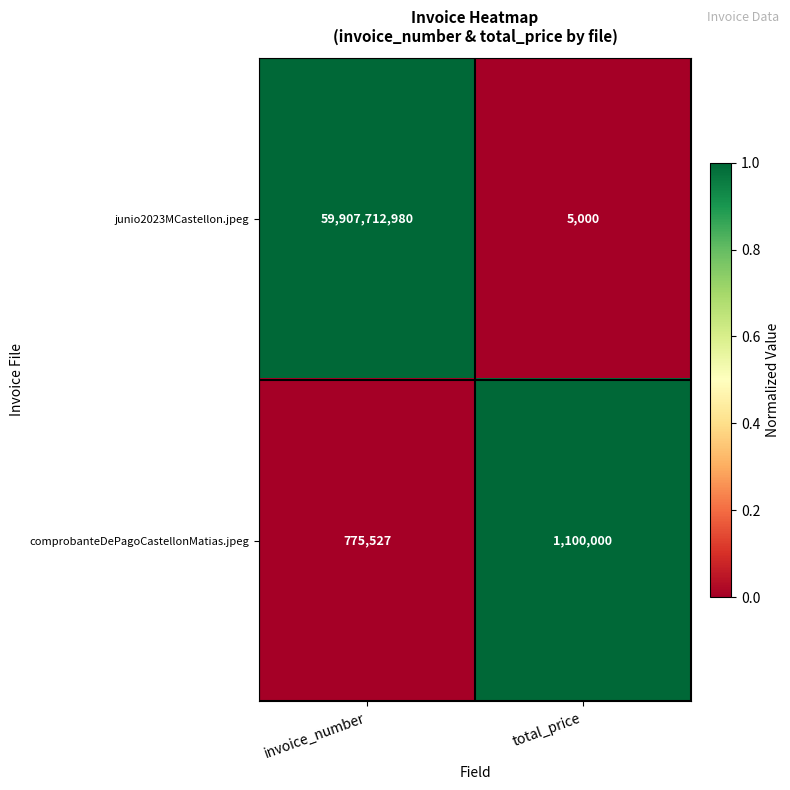

At total_price, list the series in order from largest to smallest.

comprobanteDePagoCastellonMatias.jpeg, junio2023MCastellon.jpeg